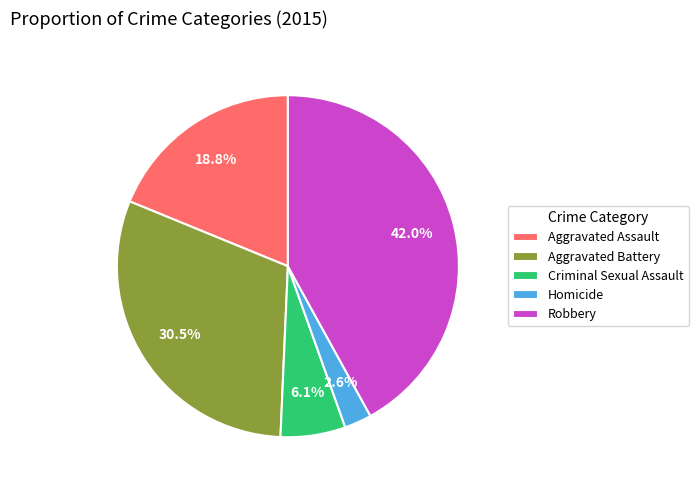

To the nearest percent, what is the average slice percentage?

20%